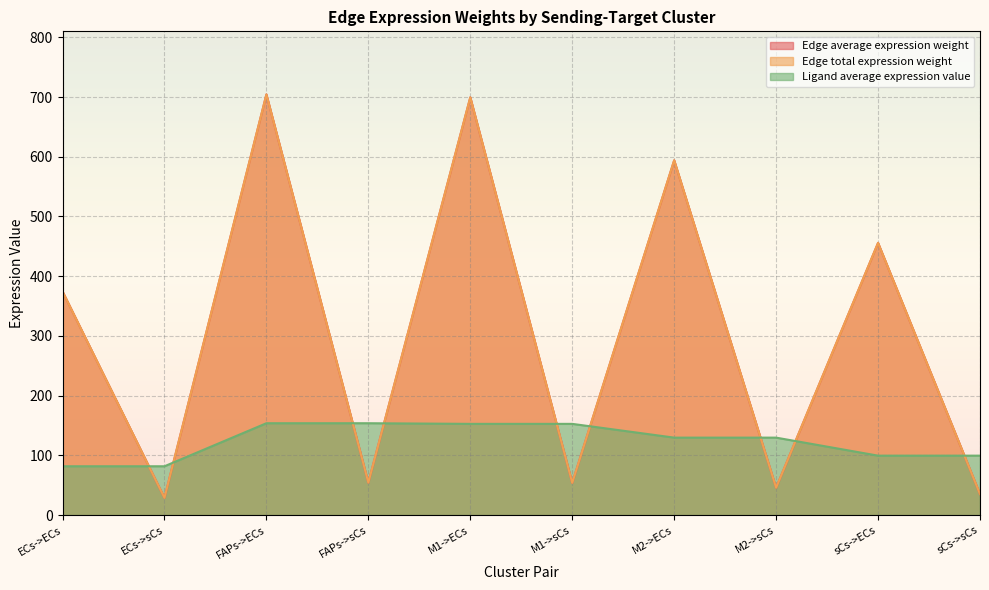

Which series has the largest total across all categories?

Edge average expression weight